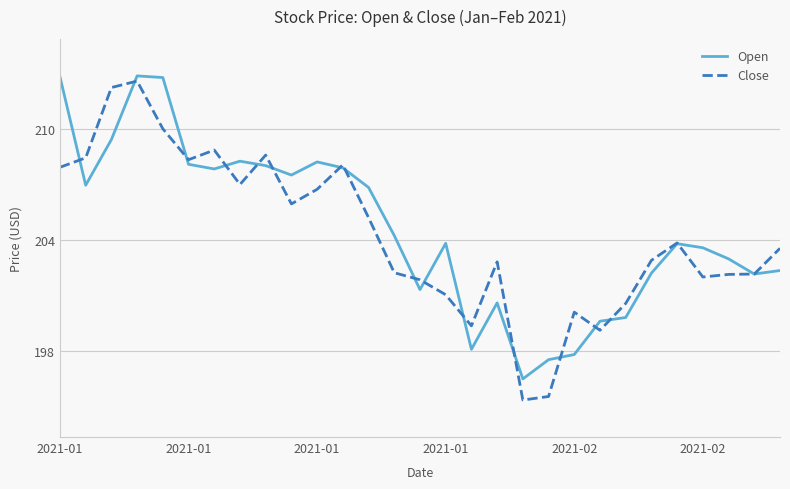

What is the maximum value shown in the chart?

212.9